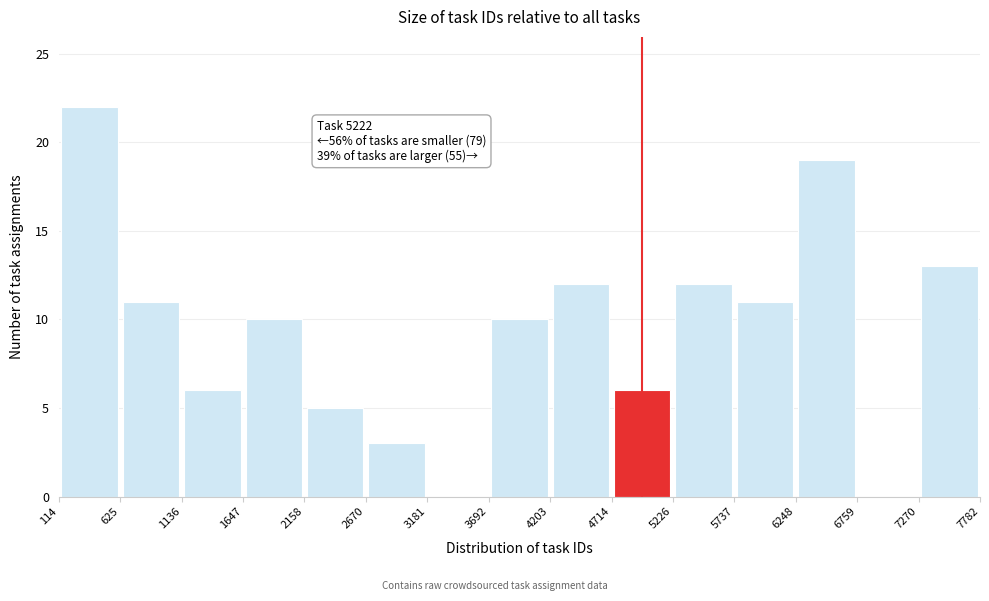

Which range on the x-axis has the tallest bar?

114 to 625